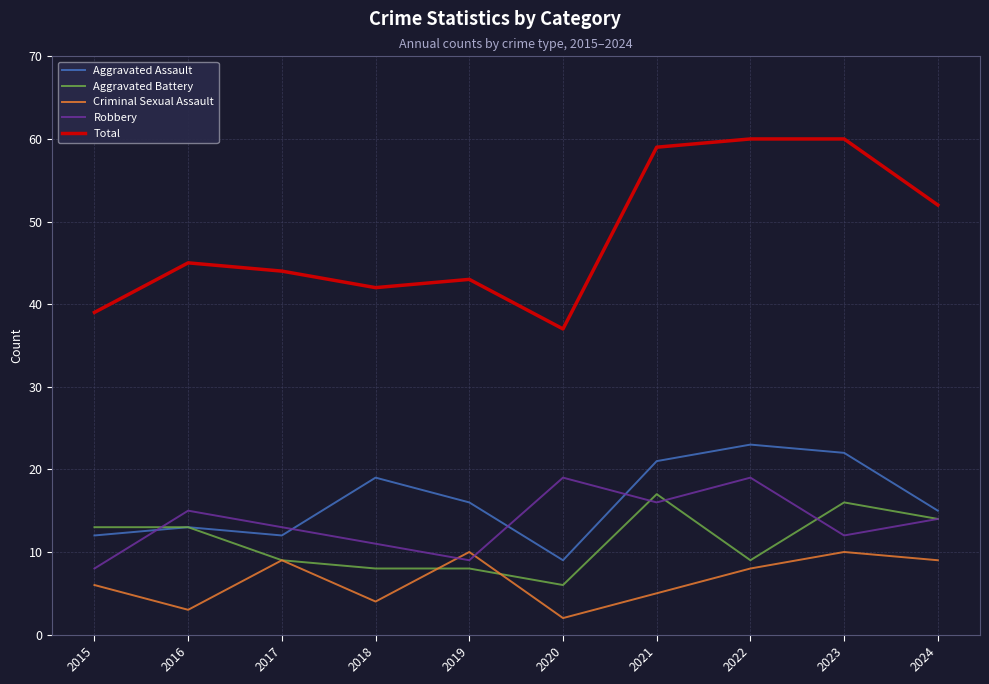

Which category has the lowest value in the Aggravated Assault series?

2020